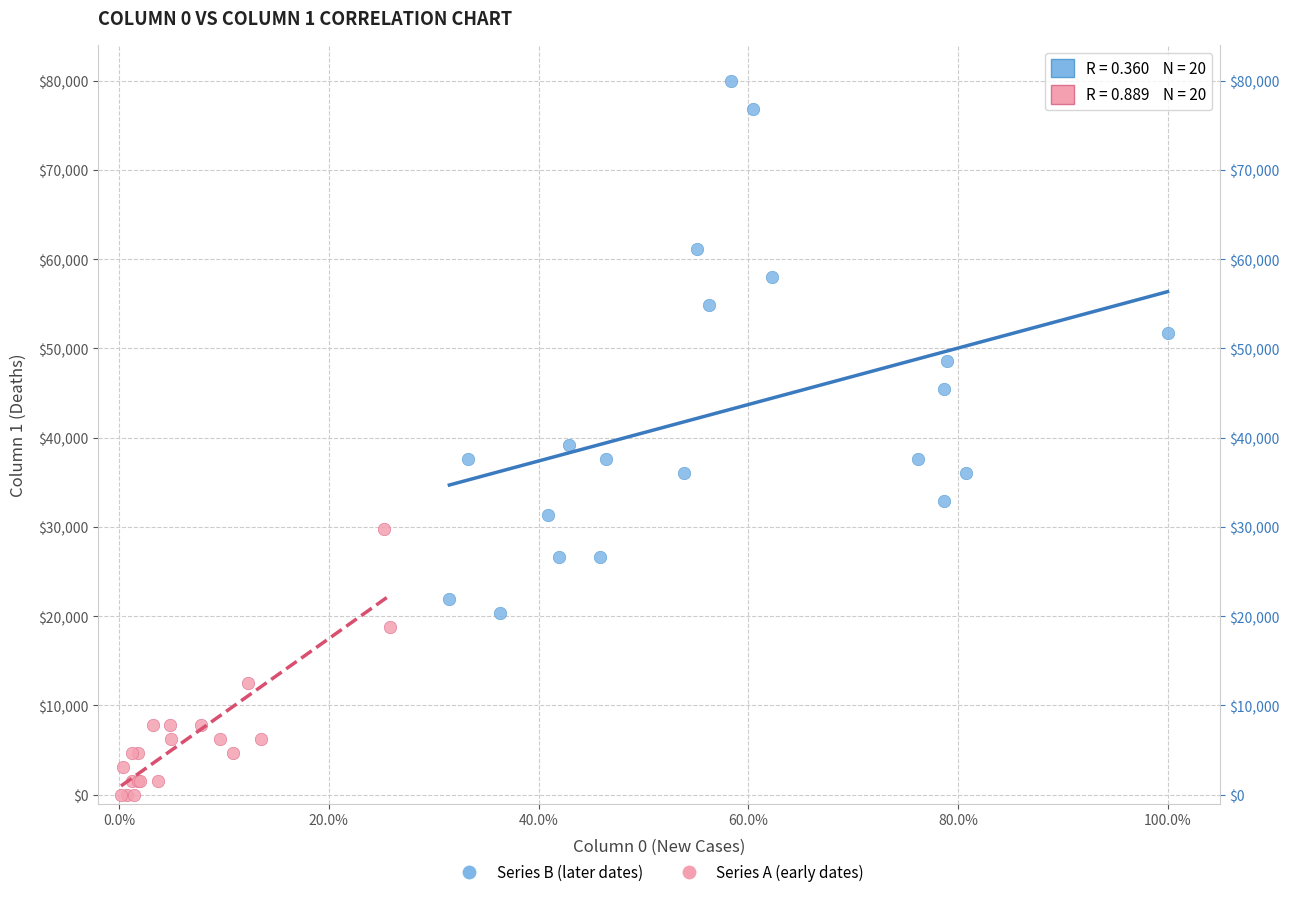

What are all the series names shown in the legend?

Series B (later dates), Series A (early dates)